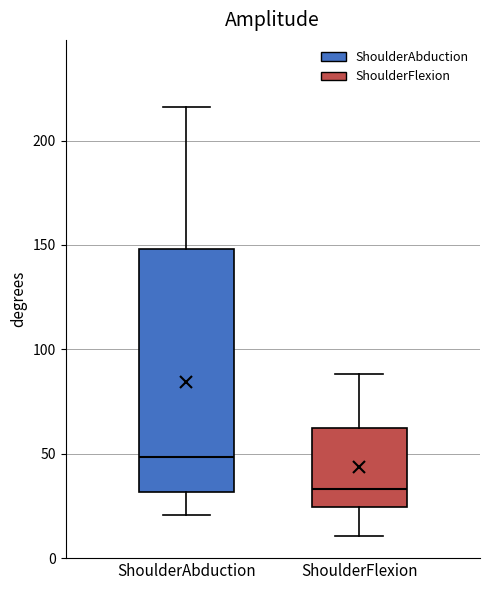

Where does the median line of the box for ShoulderAbduction sit on the y-axis? The values are not printed on the chart, so give them approximately, as read against the axis.

50